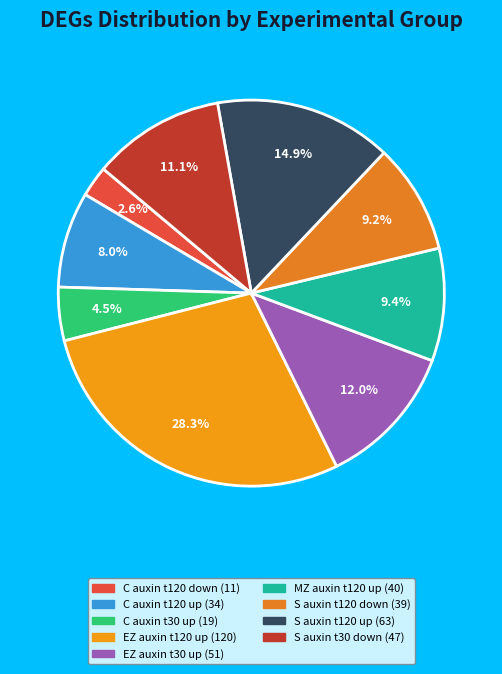

How many slices are in this pie chart?

9